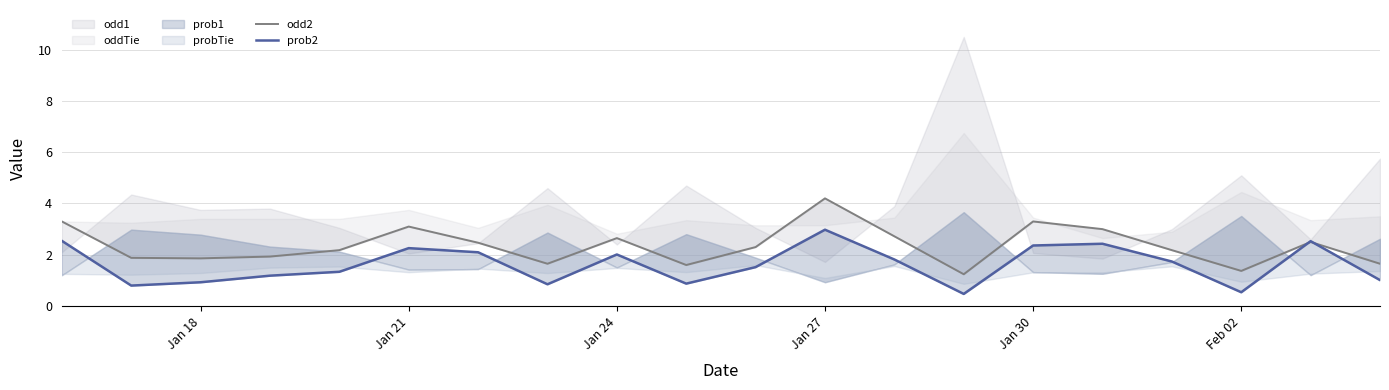

How many interior local peaks does the odd2 series have?

5